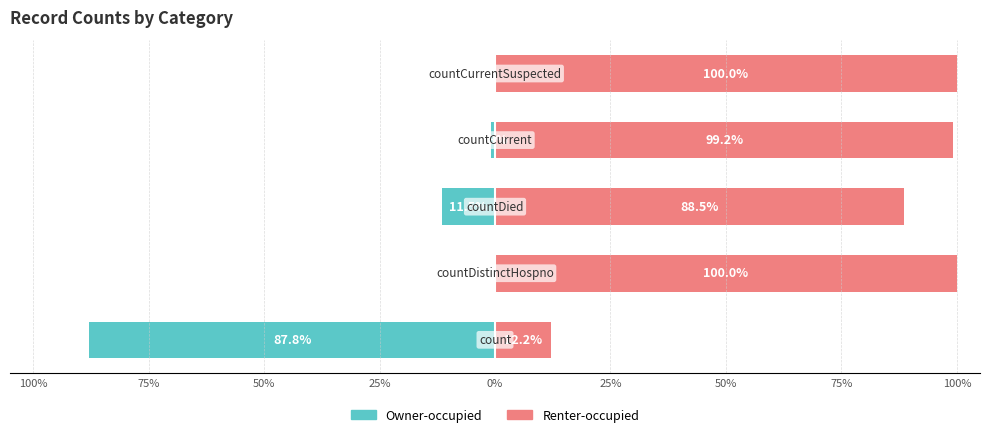

What position from the left is 50%?

3